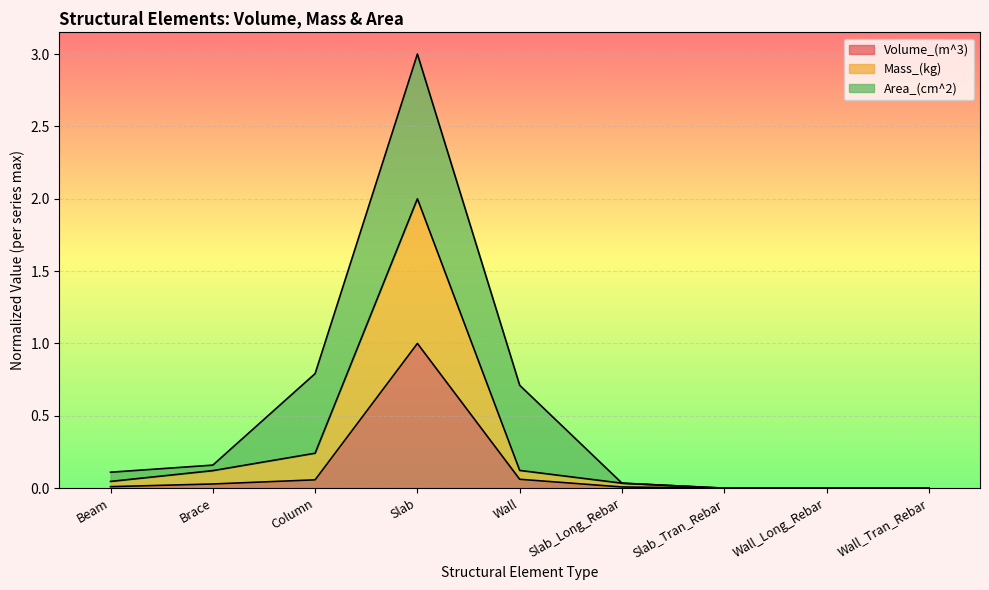

How many lines are shown in the chart?

3